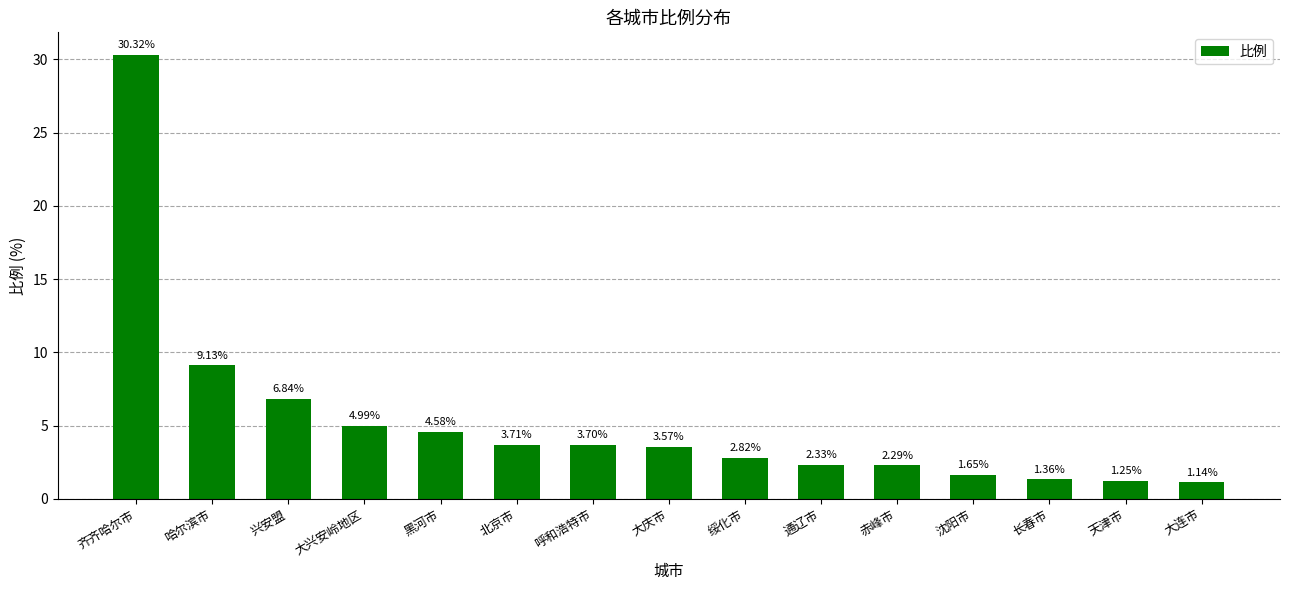

The value at 通辽市 is 3.7. True or false?

False